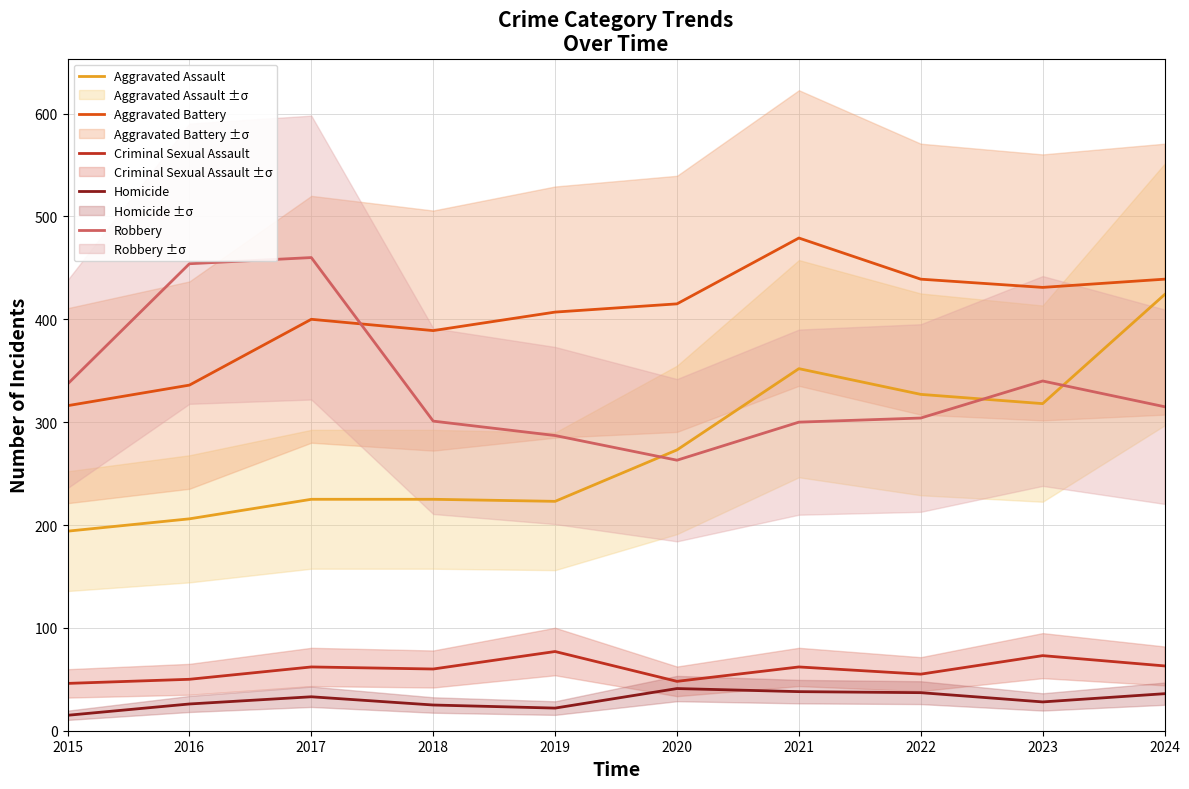

Between 2024 and 2016, which is larger?

2024